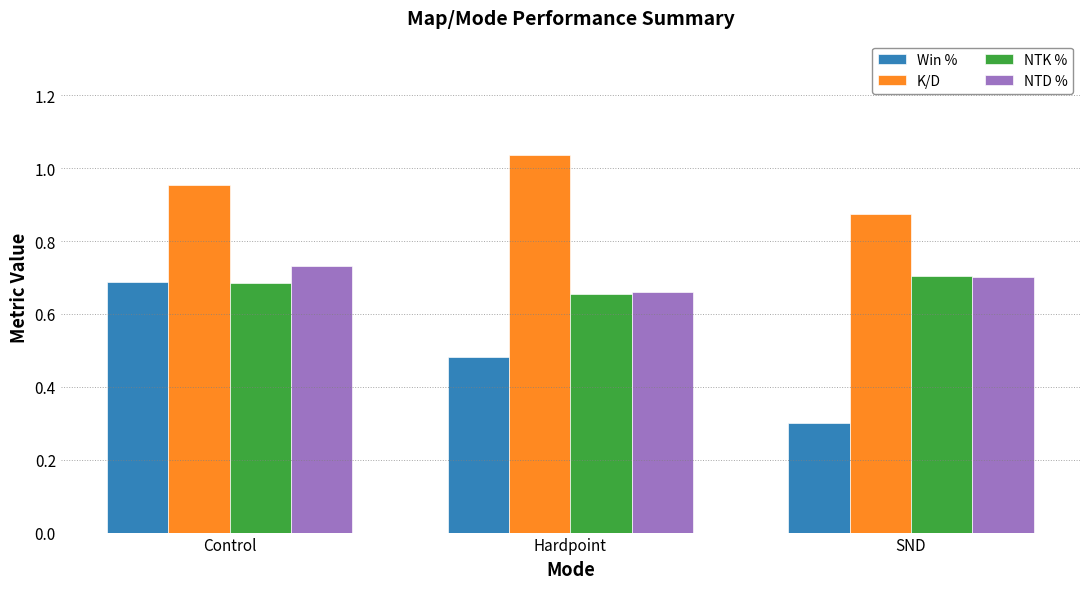

At which label does NTD % reach its peak?

Control